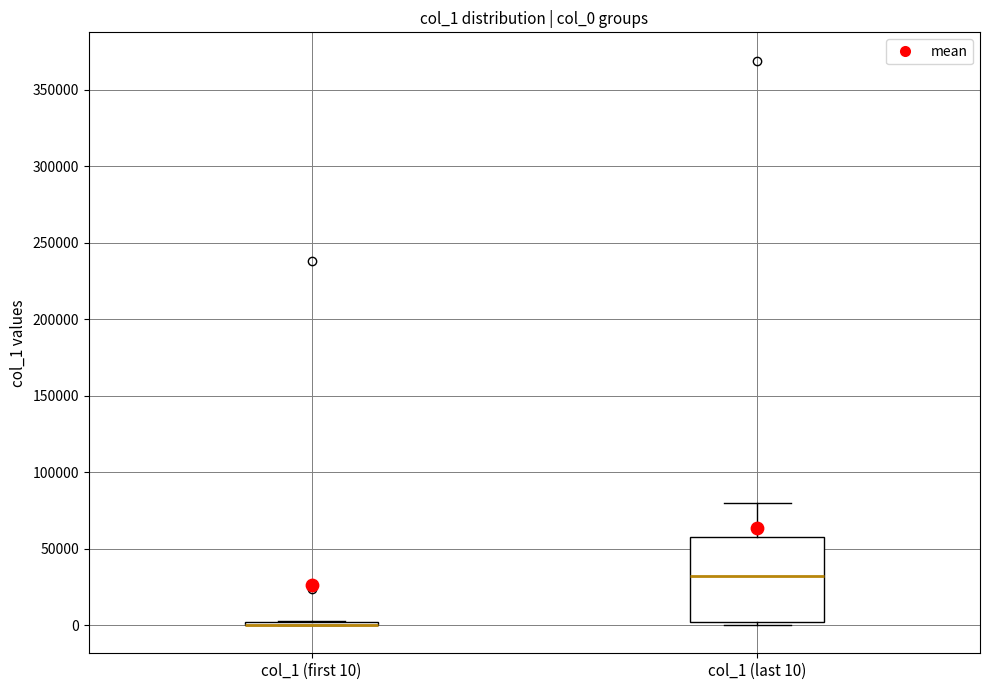

Reading left to right, read every box against the y-axis: the position of its median line, the range the box covers, and the ends of its whiskers. The values are not printed on the chart, so give them approximately, as read against the axis.

col_1 (first 10): box collapsed to a line at 0, whiskers 0 to 5000
col_1 (last 10): median 30000, box 0 to 60000, whiskers 0 (just below the box's lower edge) to 80000